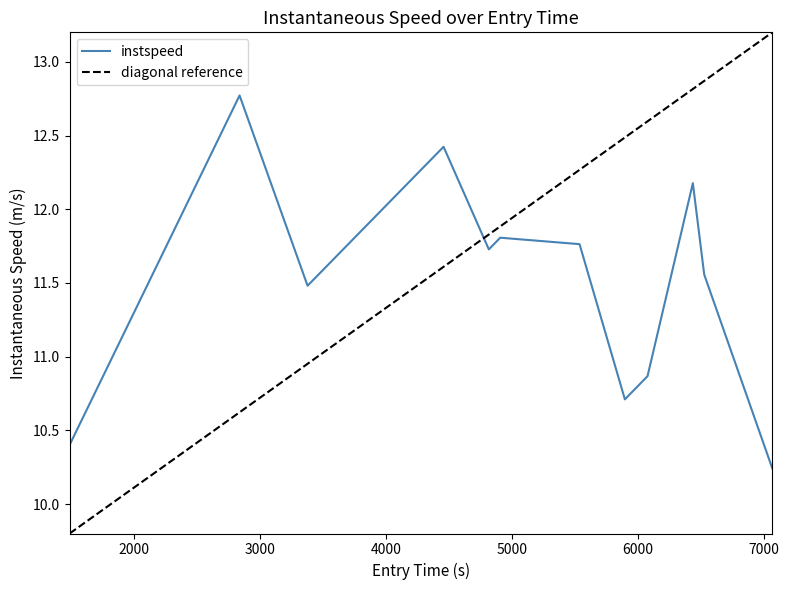

What is the highest value of the instspeed series?

12.8